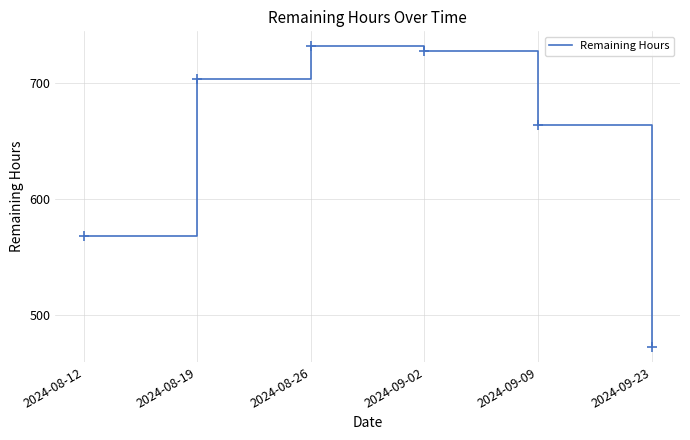

True or false: there are more than 0 points higher than both neighbors.

True